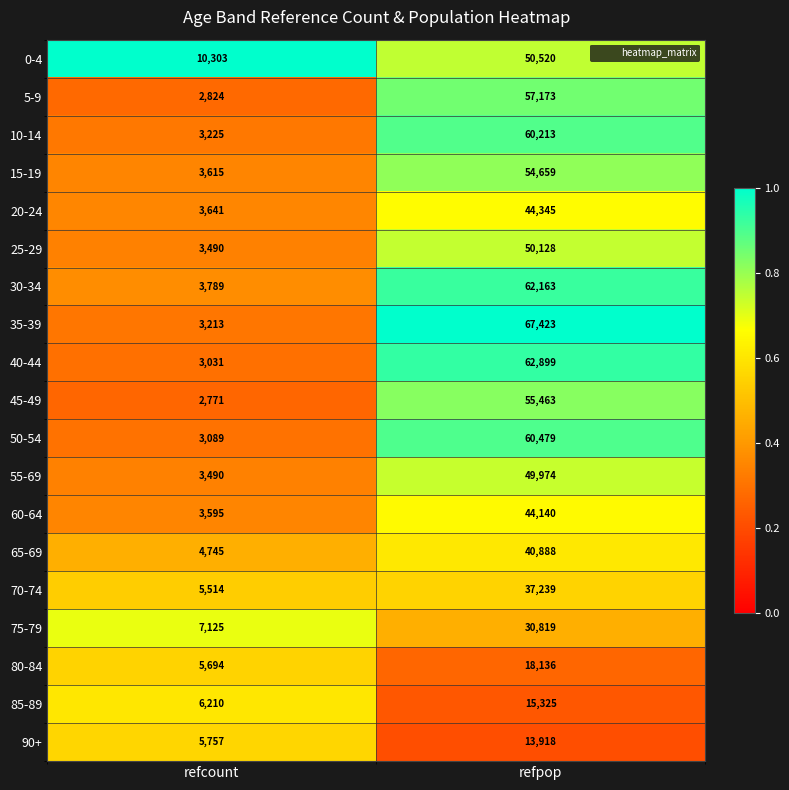

What is the total value across all series at refpop?

875904